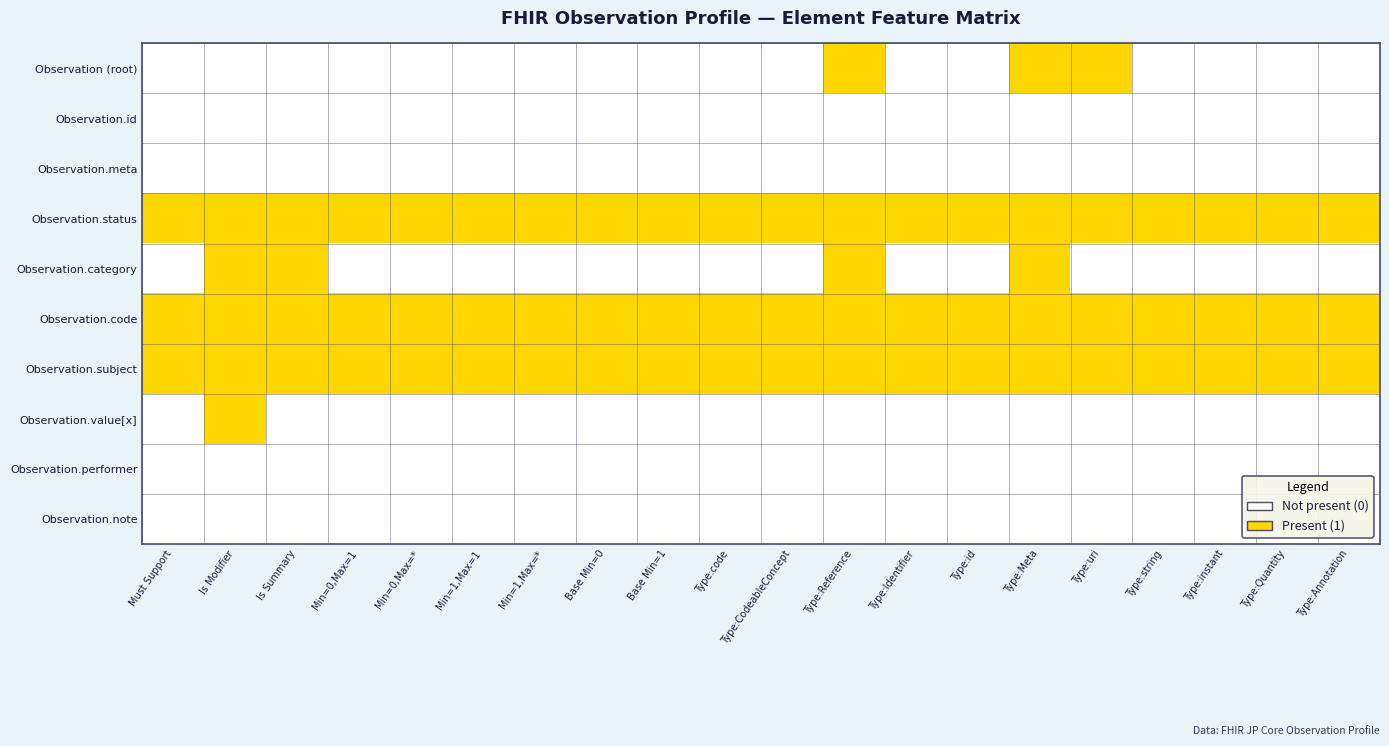

Between Type:Reference and Type:Identifier, which is larger?

Type:Reference